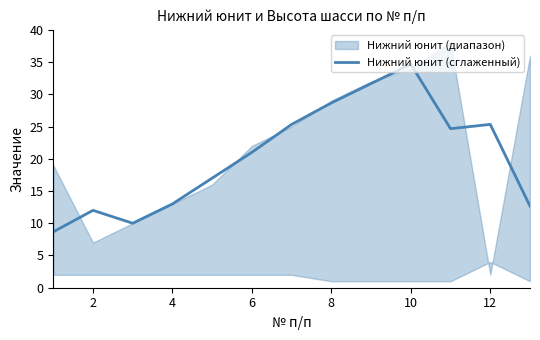

What is the maximum value for Нижний юнит (сглаженный)?

34.7